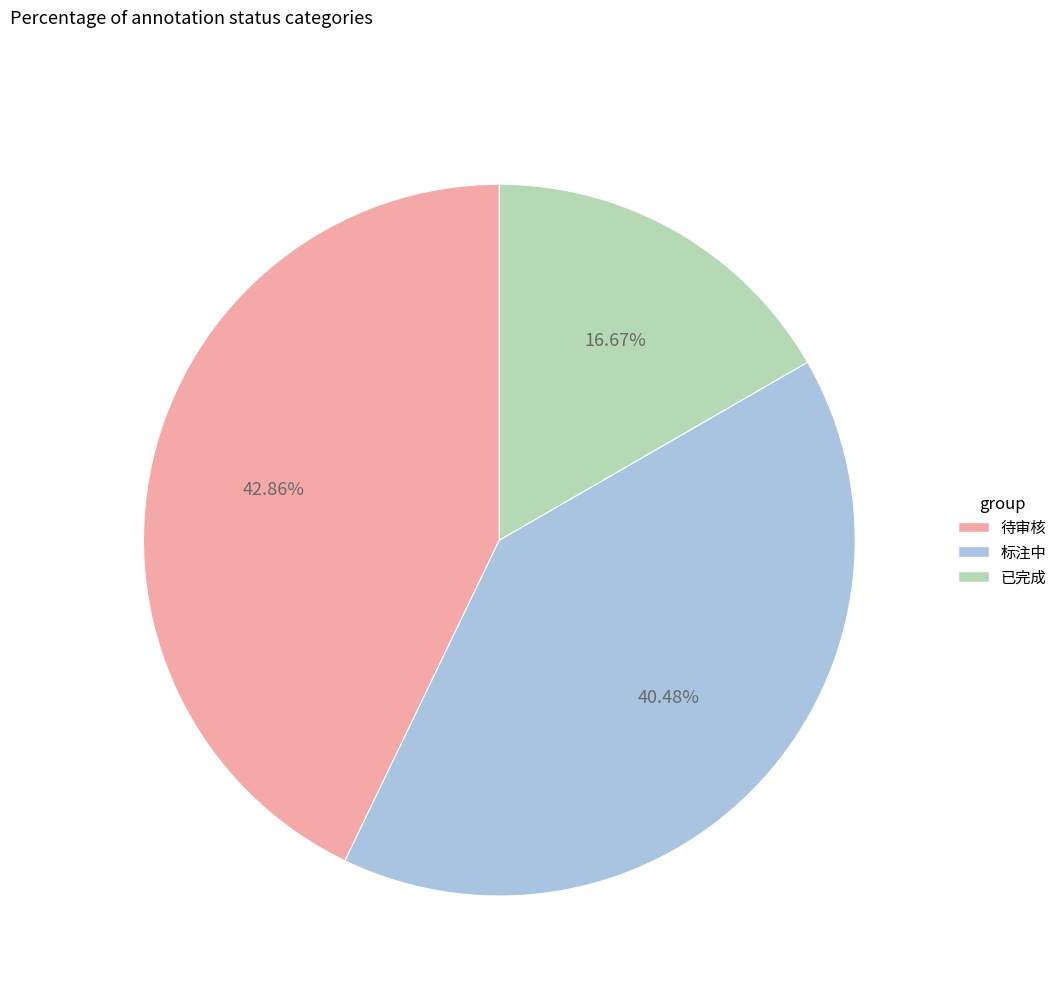

How many segments does this pie chart have?

3